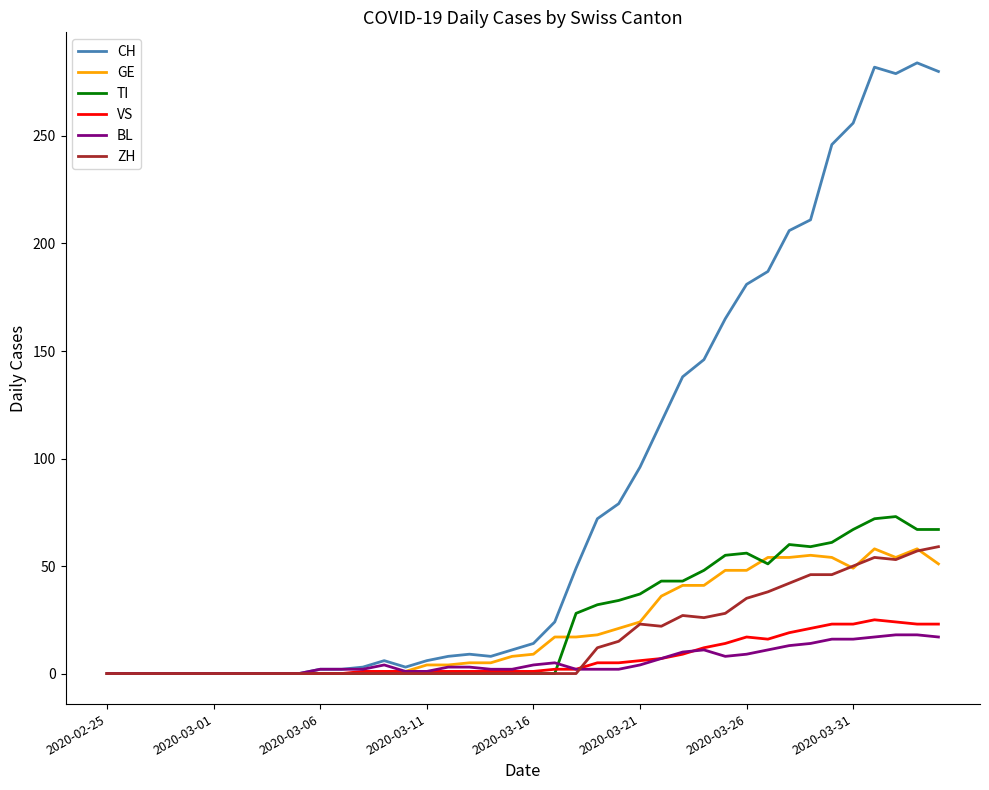

Which series has the largest range (max minus min)?

CH